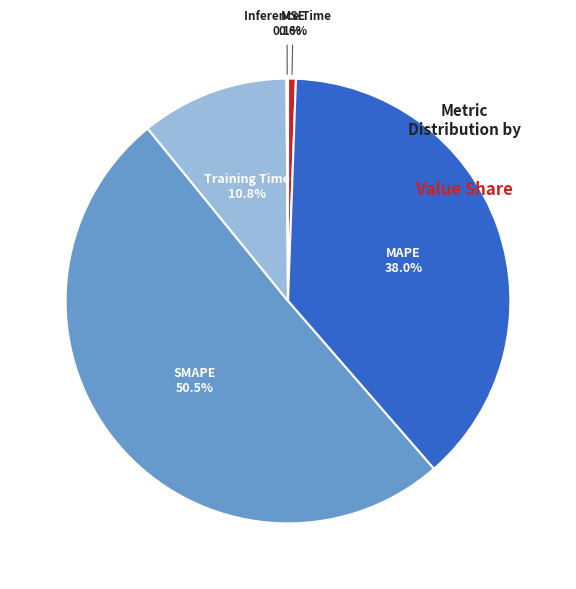

Between MAPE and SMAPE, which is larger?

SMAPE